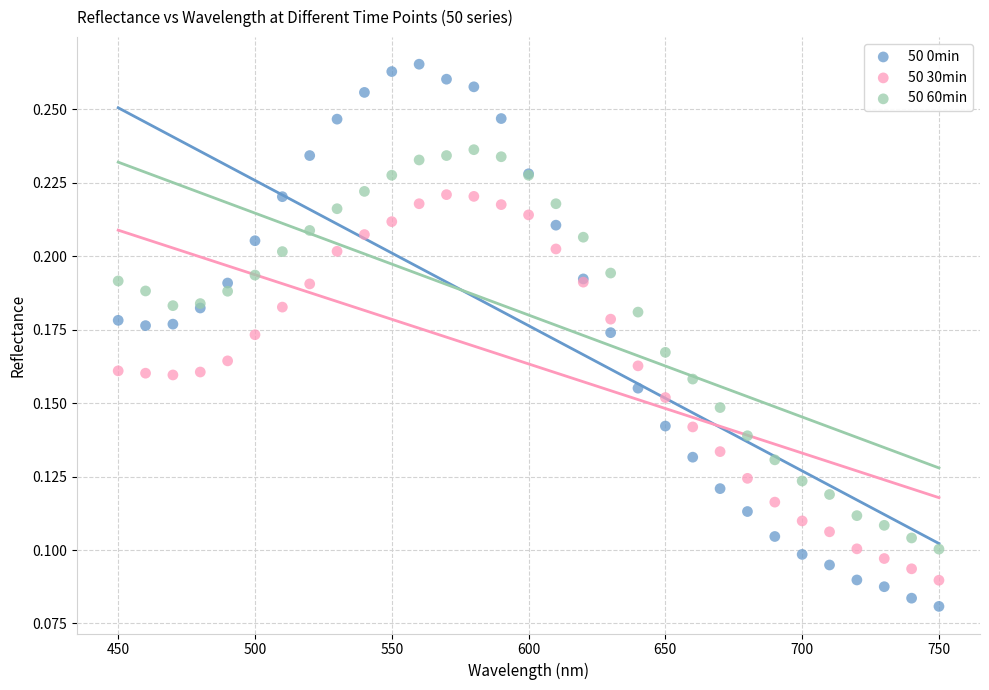

Which series reaches the maximum Y coordinate?

50 0min